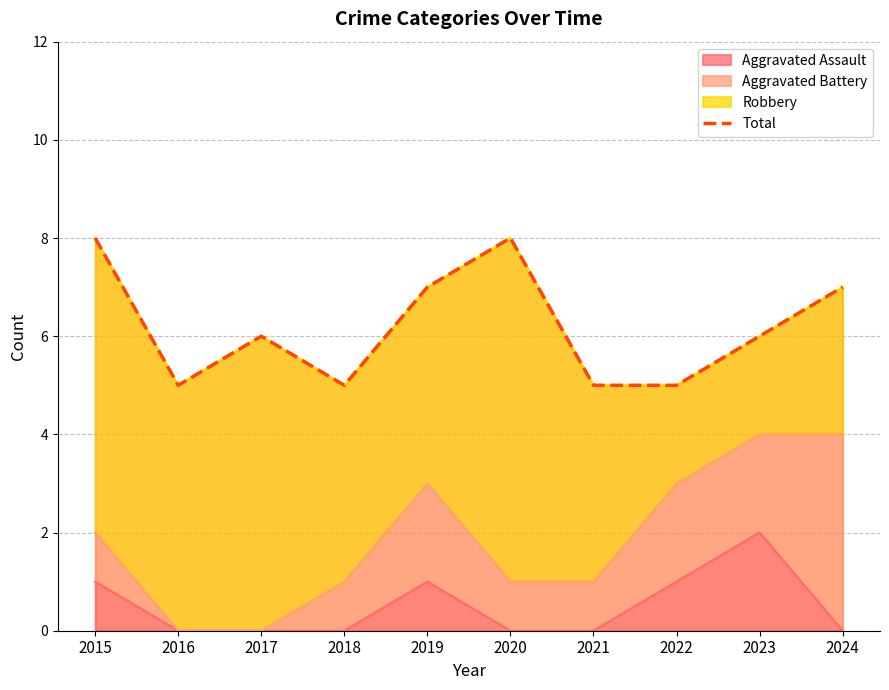

What is the smallest value displayed?

5